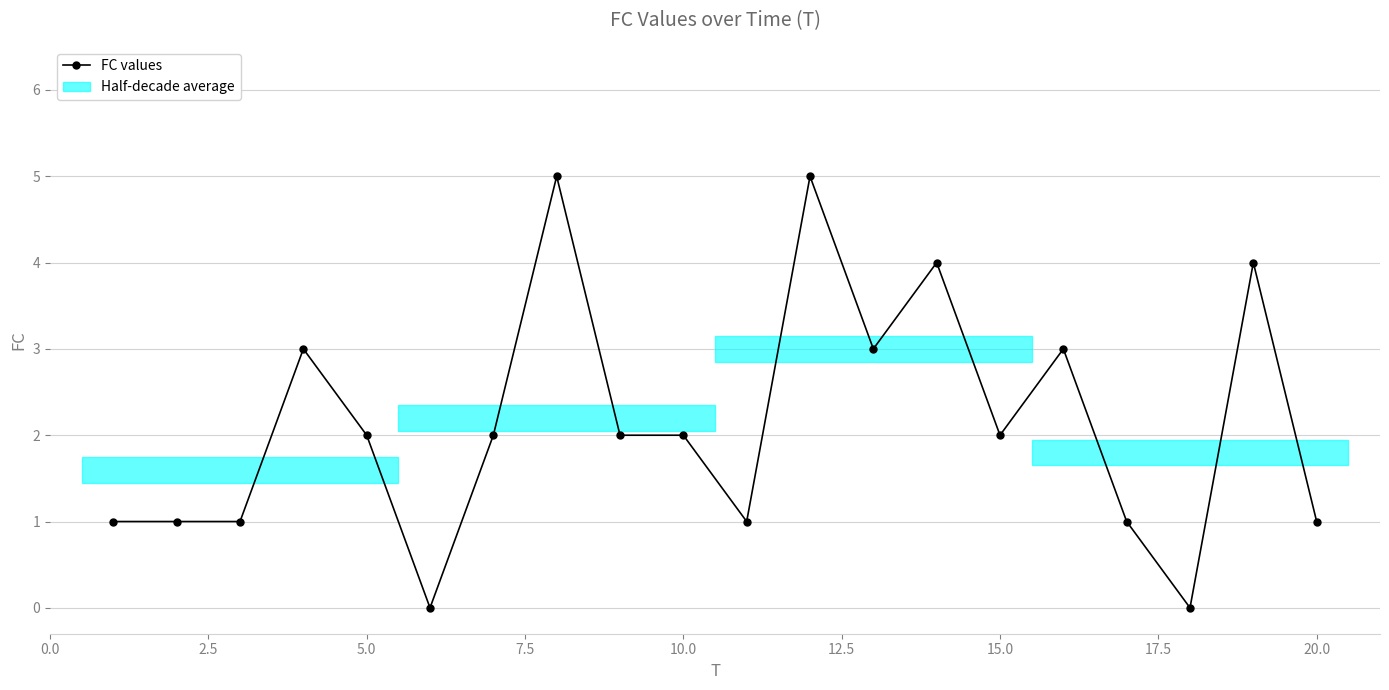

Count the values in the range 1 to 3.

14